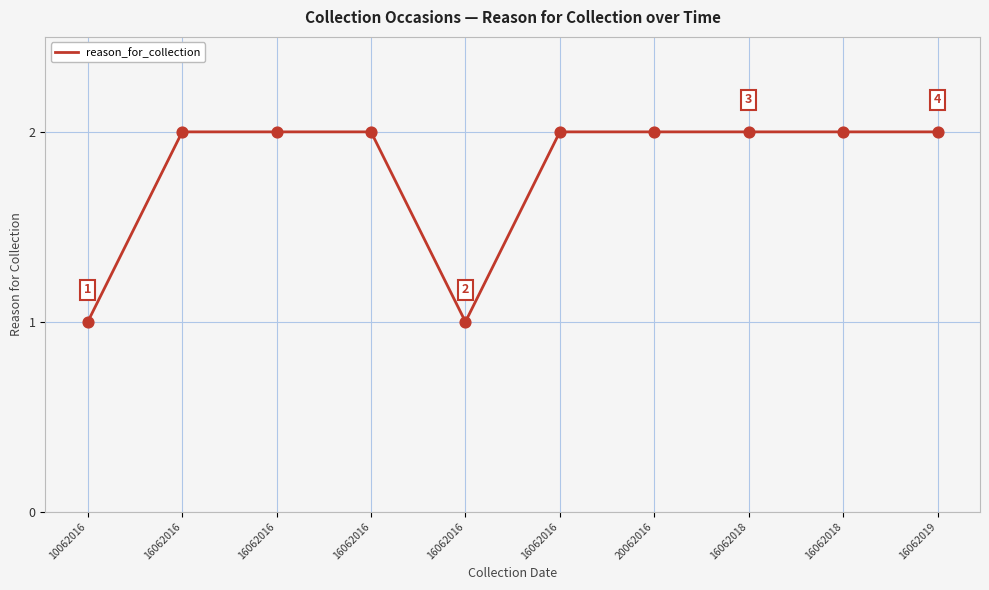

Approximately how many times larger is the value at 16062016 compared to 10062016?

2.0